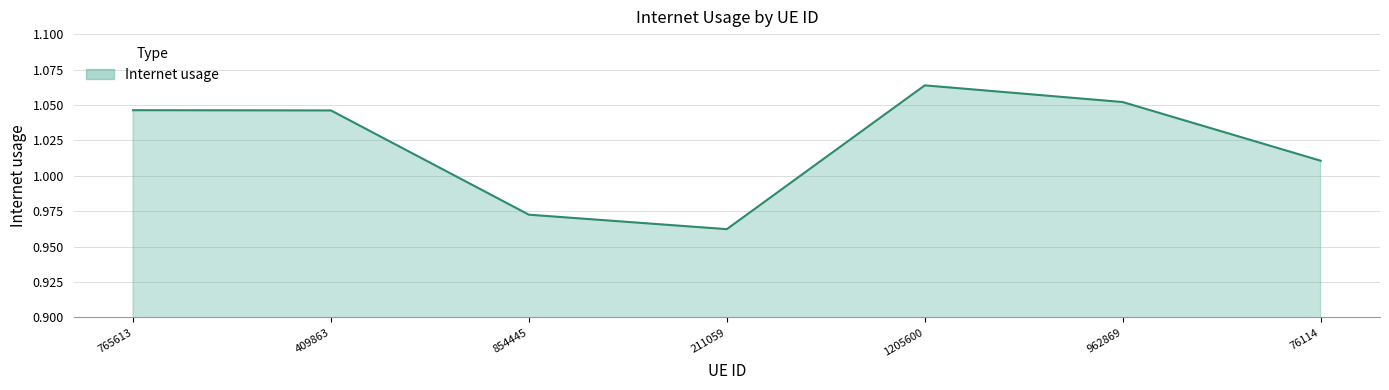

Does the chart have visible grid lines?

Yes